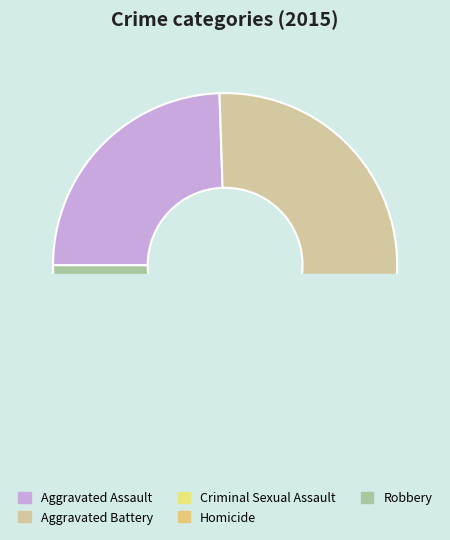

Is there a majority slice in this chart?

No